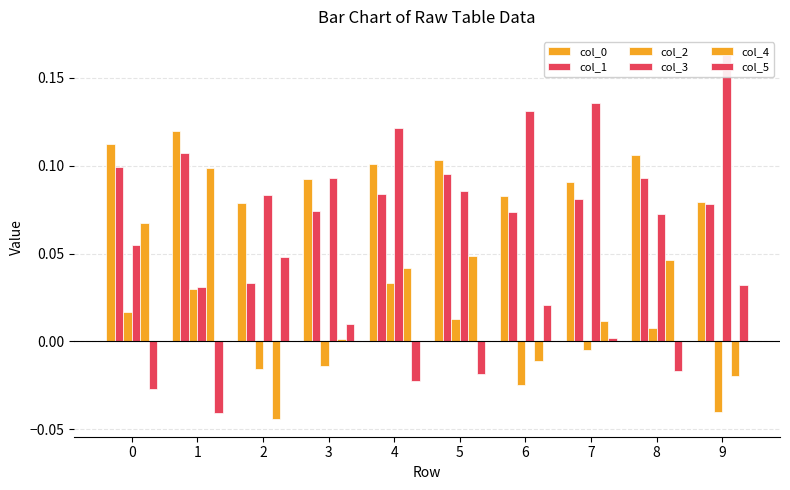

What is the value of the col_3 bar at the 5th from the left?

0.1